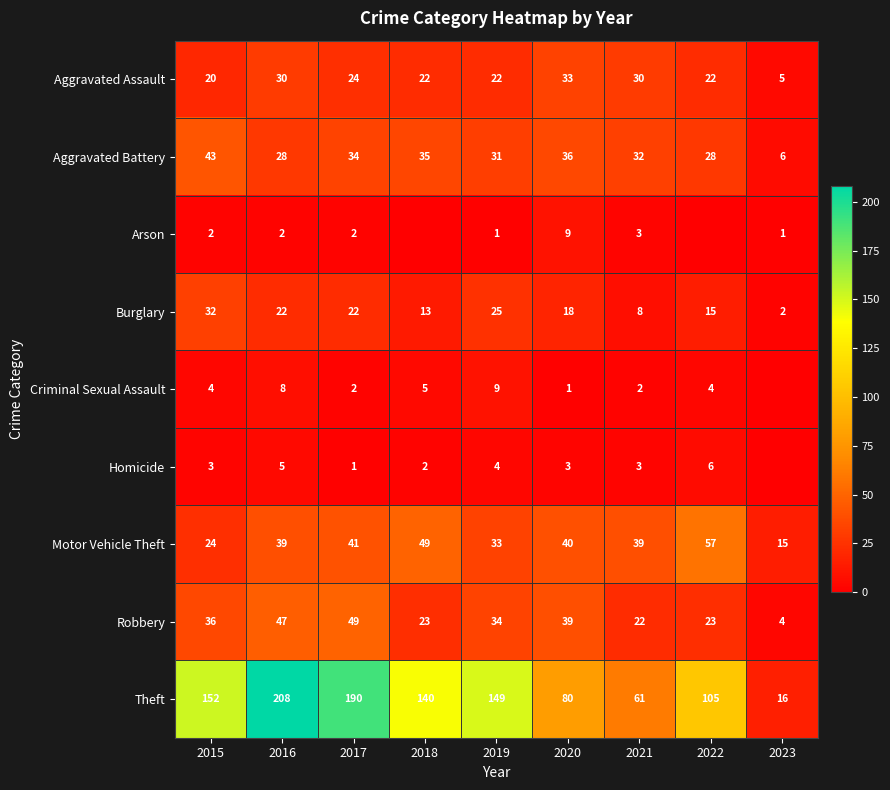

At how many categories does at least one series exceed 25?

8